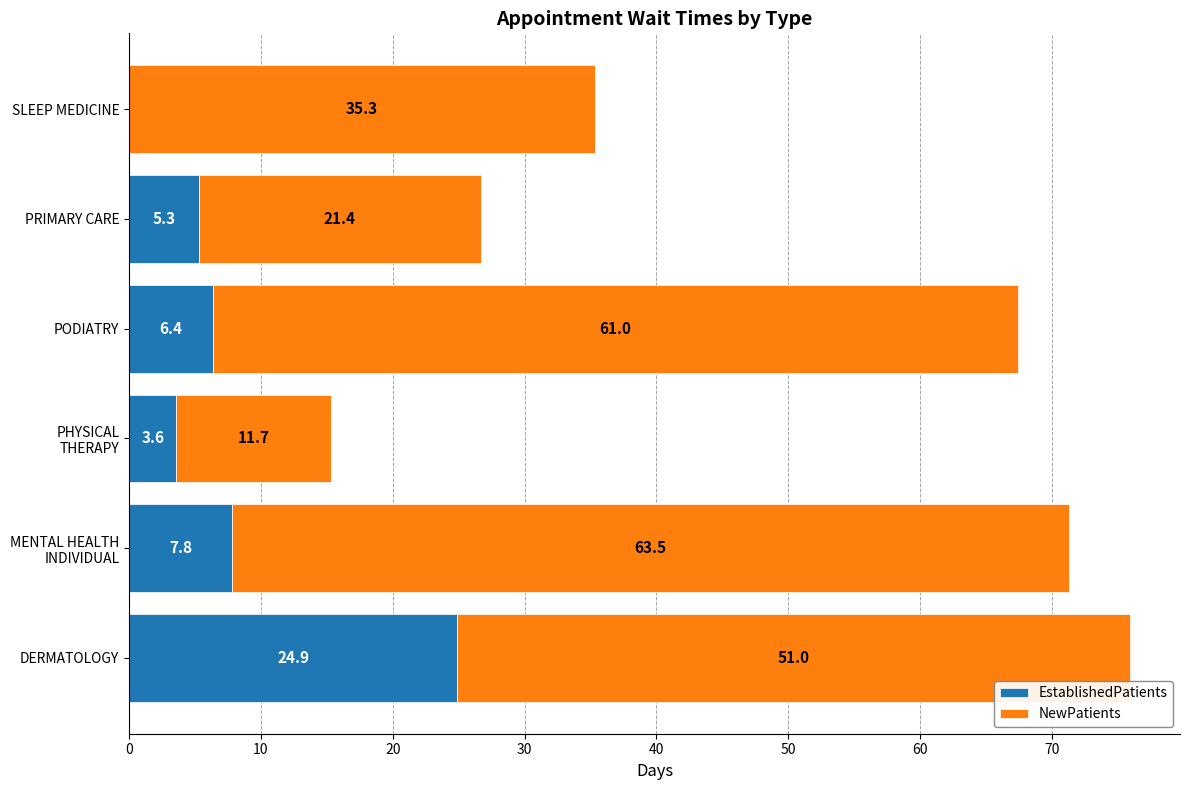

At which label does EstablishedPatients reach its peak?

DERMATOLOGY